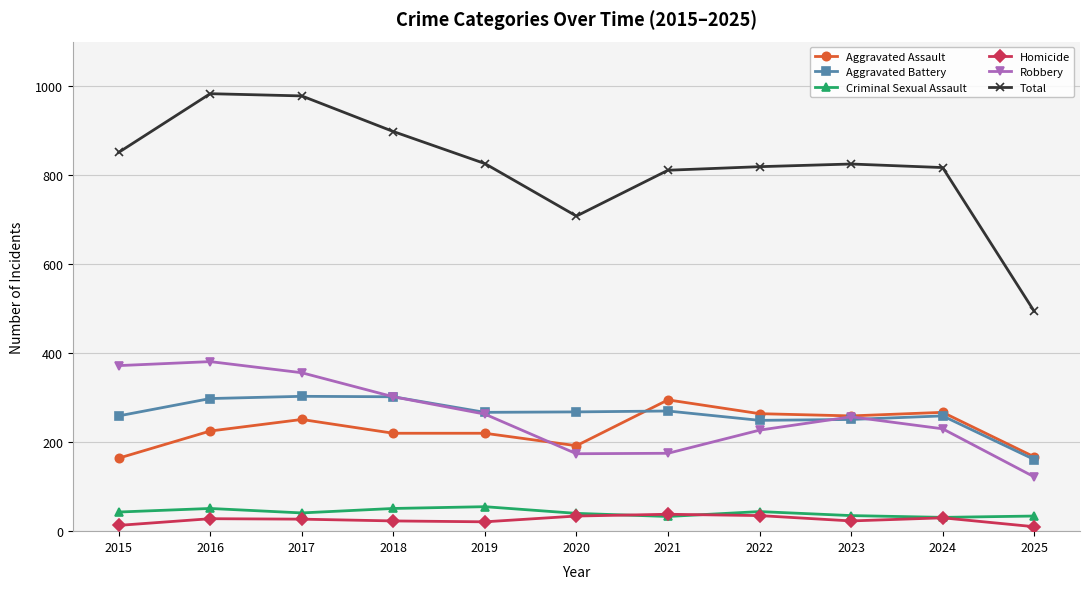

What is the average value of the Criminal Sexual Assault series?

42